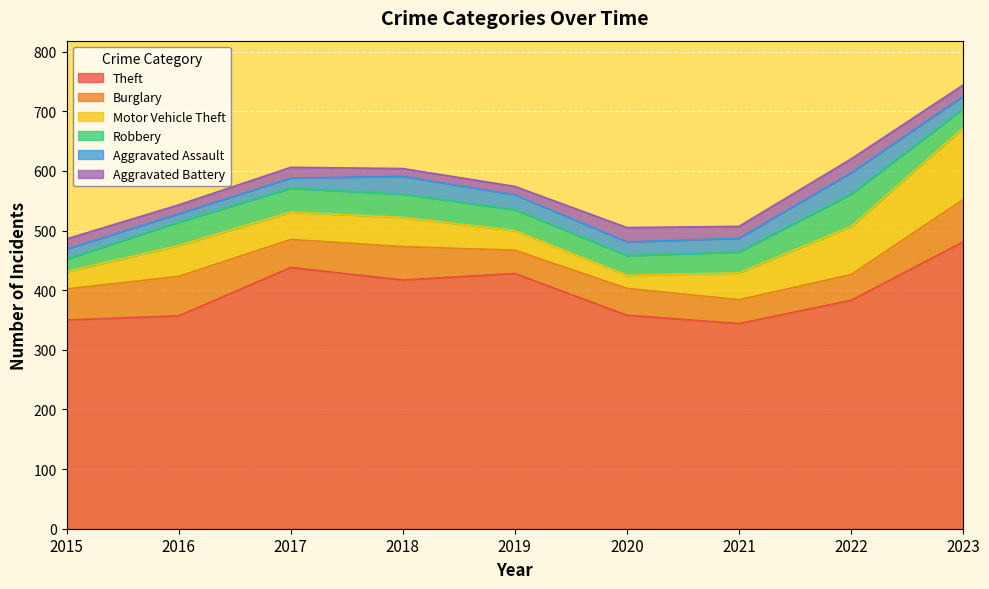

Which series changed the most between 2016 and 2019?

Theft